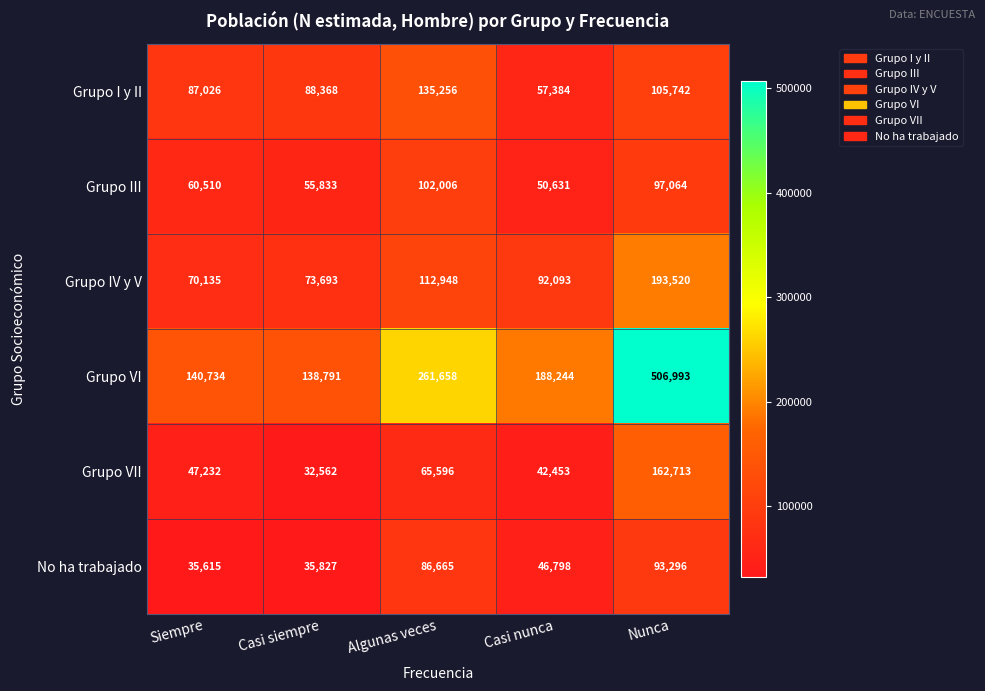

At which label is No ha trabajado closest to 64455?

Casi nunca